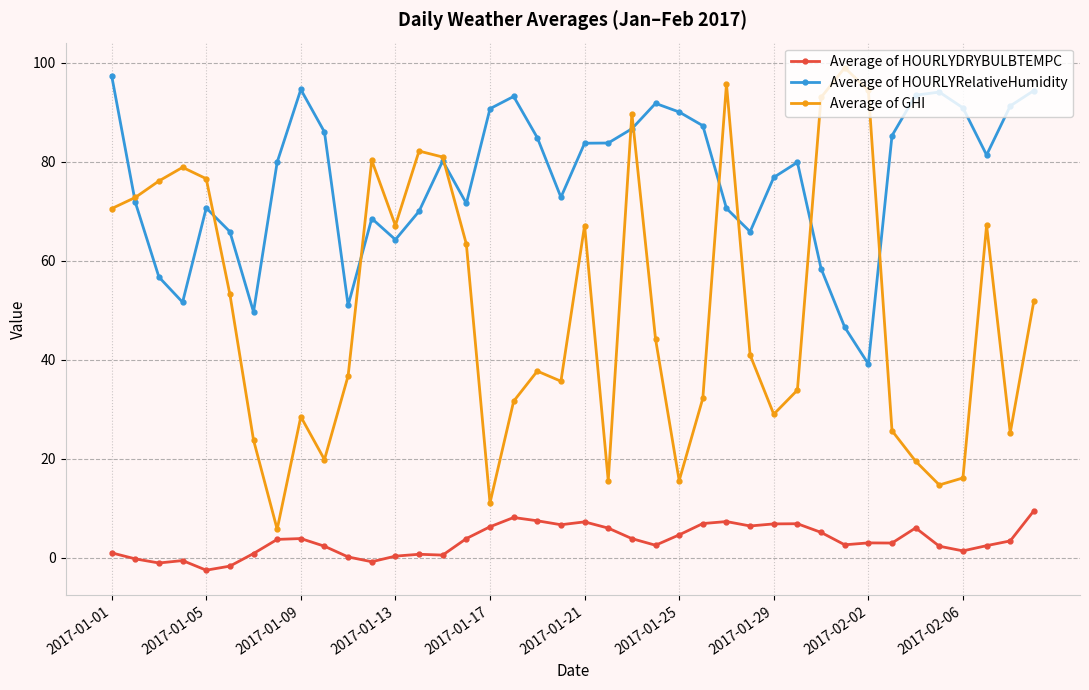

Which series has the largest range (max minus min)?

Average of GHI